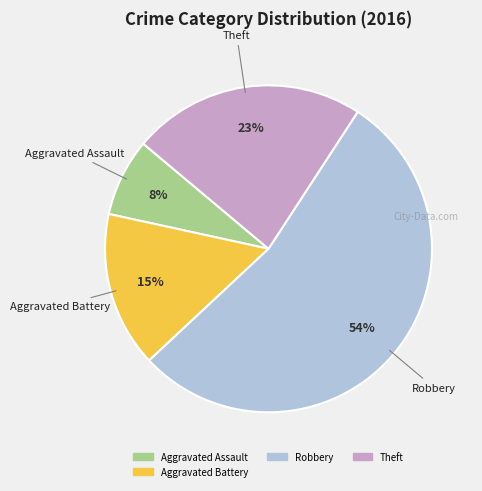

Does any single category account for the majority?

Yes